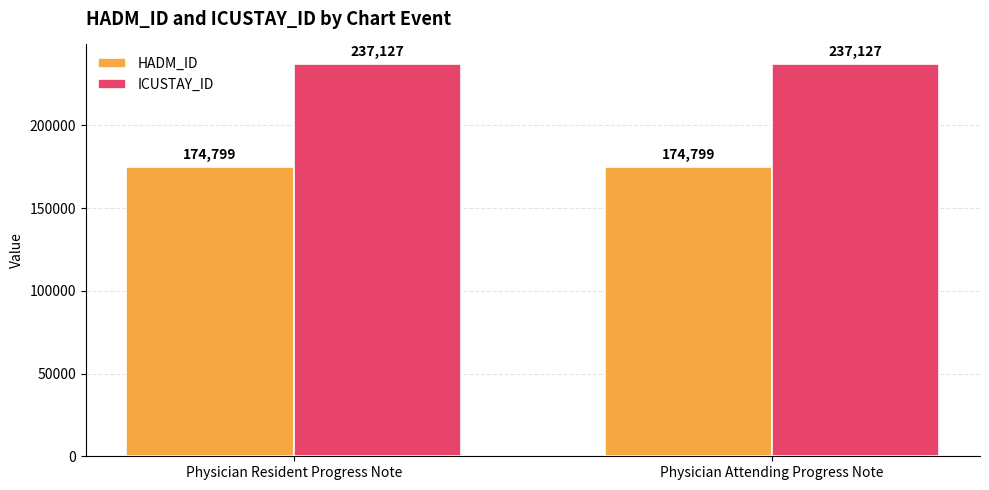

True or false: ICUSTAY_ID has a value of 324003 at Physician Attending Progress Note.

False